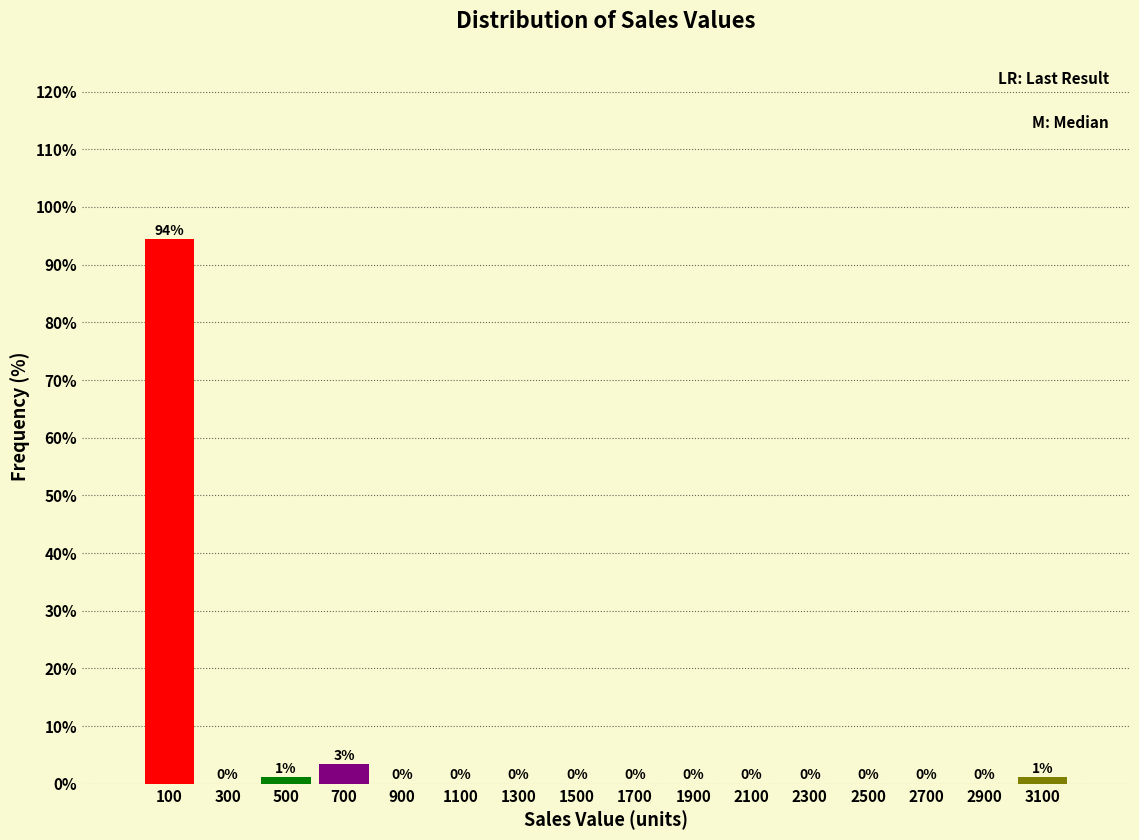

Over which range of the x-axis is the bar tallest?

0 to 200